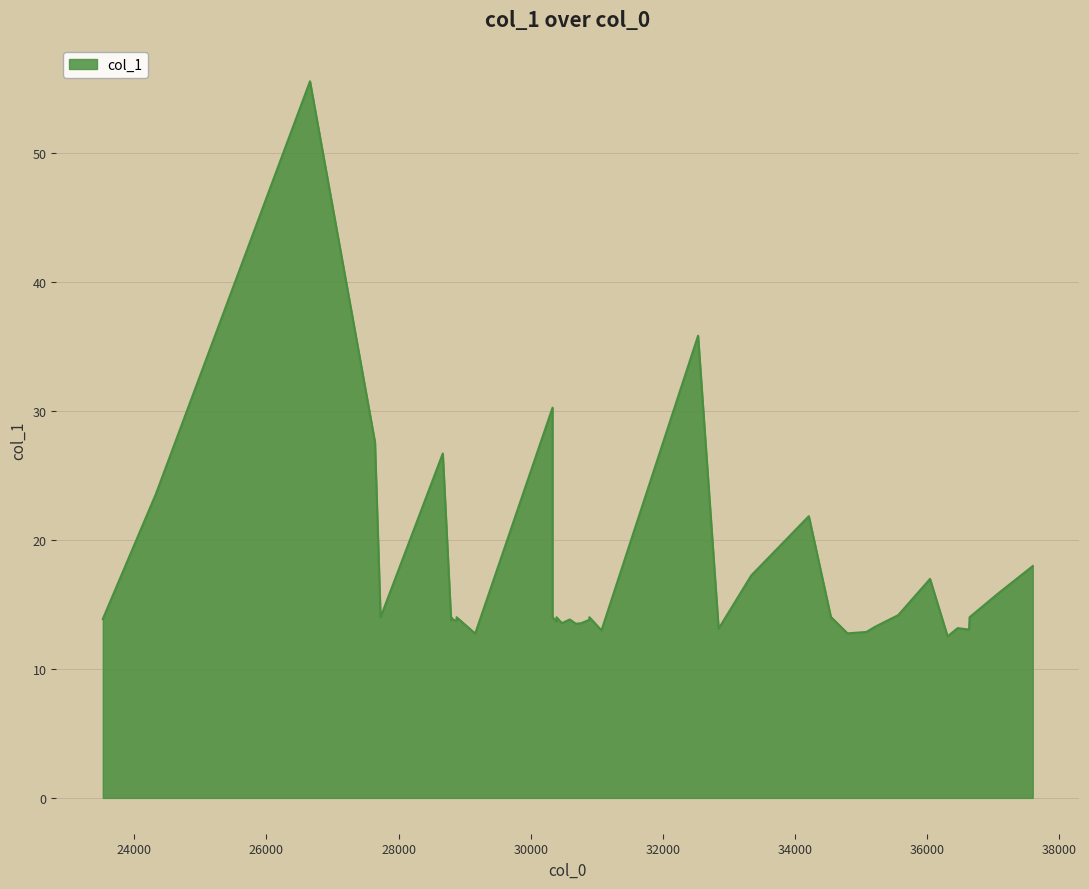

What is the label of the 34th point from the left?

36045.2